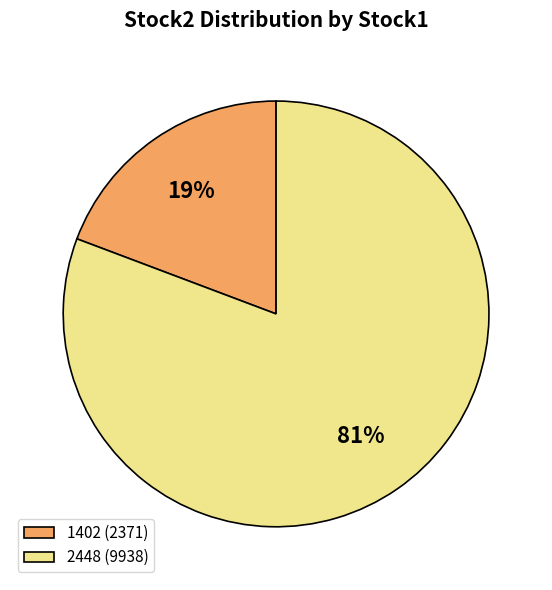

Count the number of slices in the pie.

2